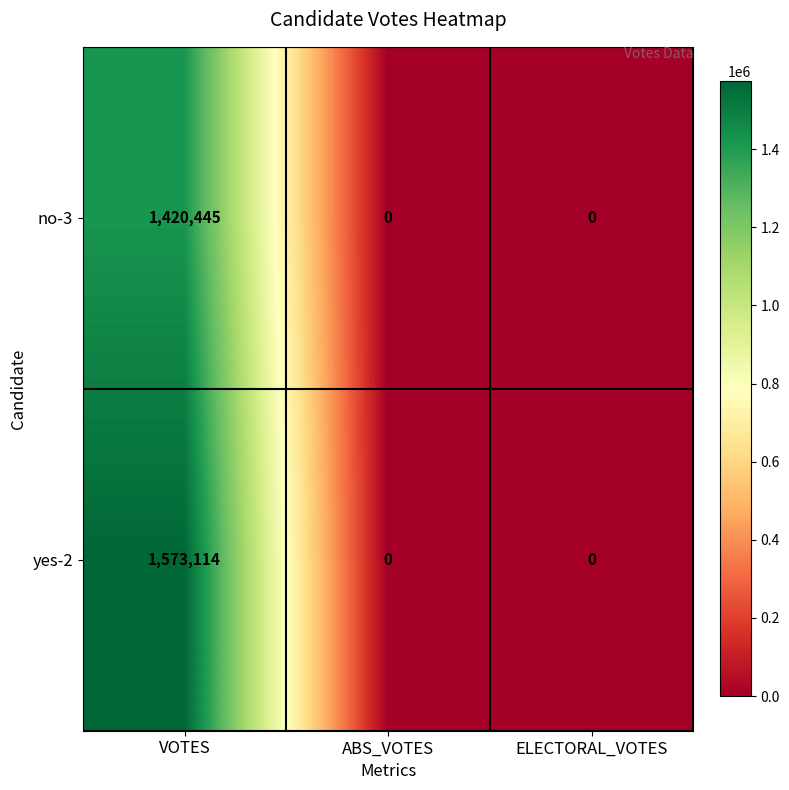

Rank the series by their maximum value, from highest to lowest.

yes-2, no-3